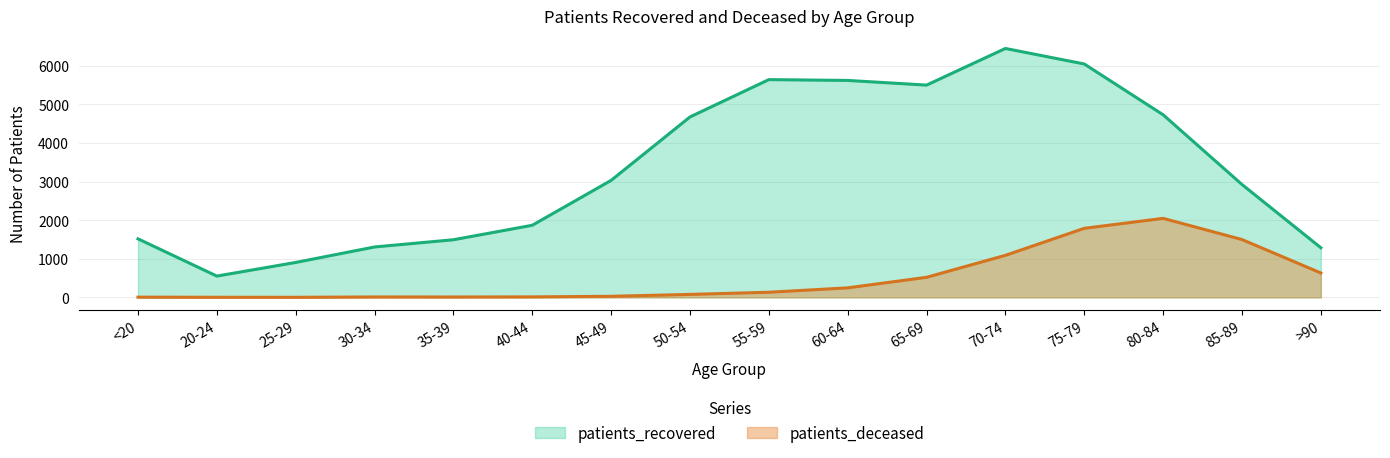

What is the label of the 6th point from the left?

40-44